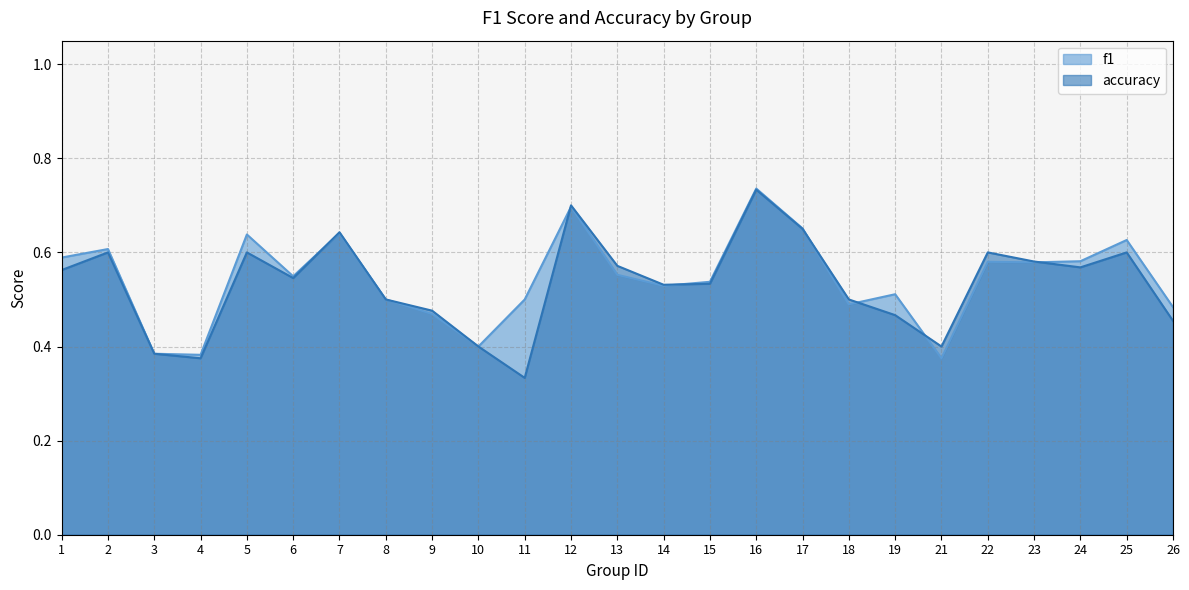

At how many categories does at least one series exceed 0?

25